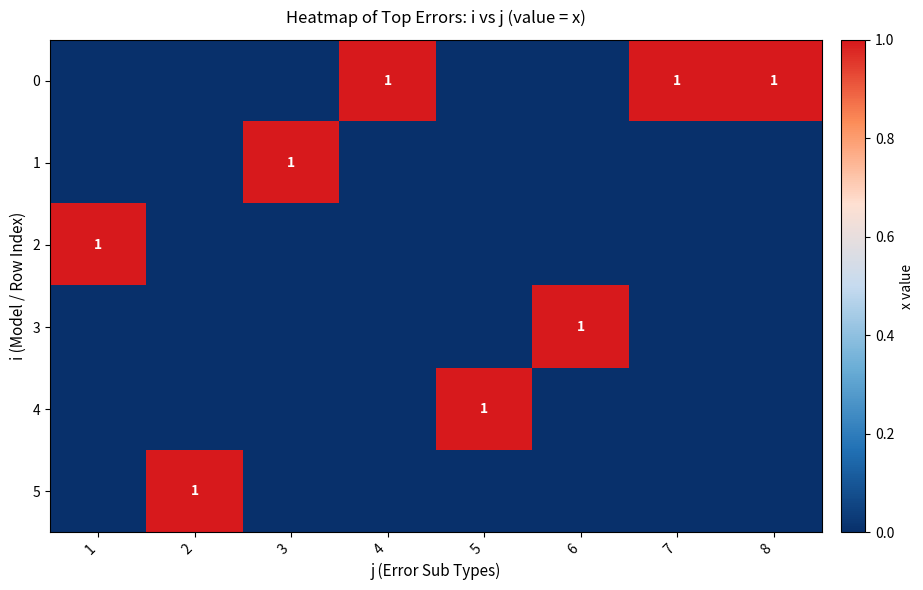

At which category is the sum across all series the highest?

1